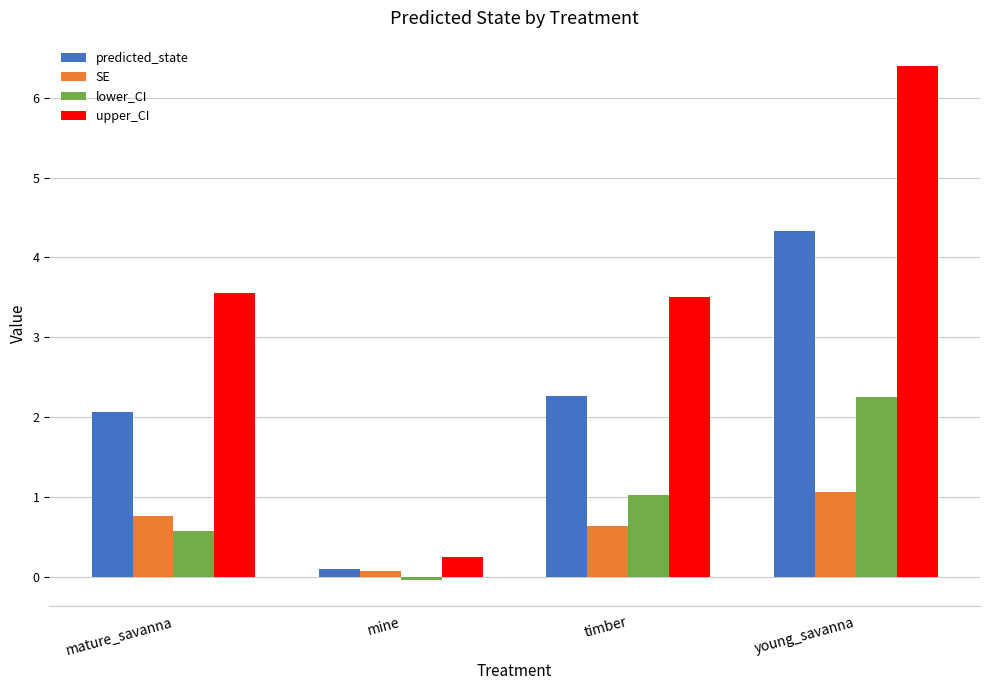

List the series in order of their peak value, lowest first.

SE, lower_CI, predicted_state, upper_CI